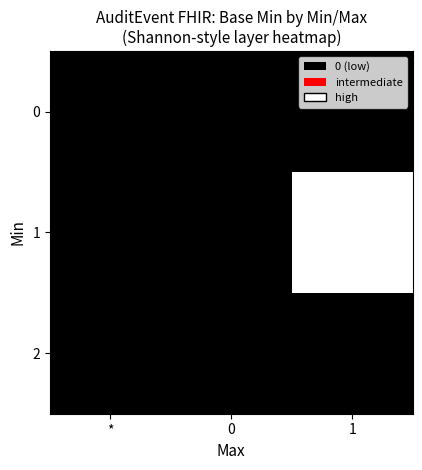

Reading left to right, what are all the values shown in this chart?

0: *=0	0=0	1=0
1: *=0	0=0	1=2
2: *=0	0=0	1=0